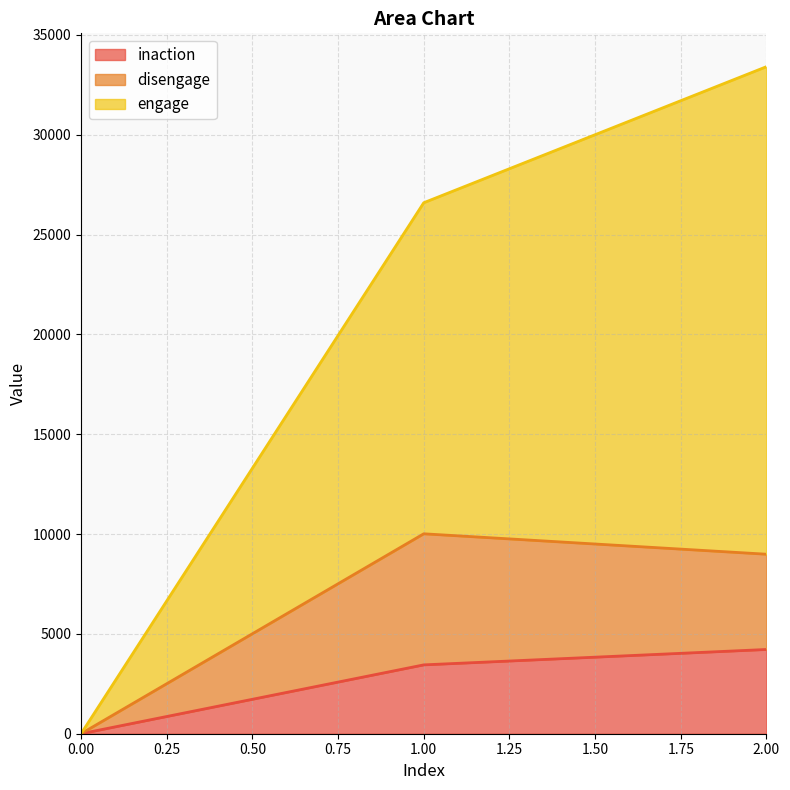

Does the chart have visible grid lines?

Yes